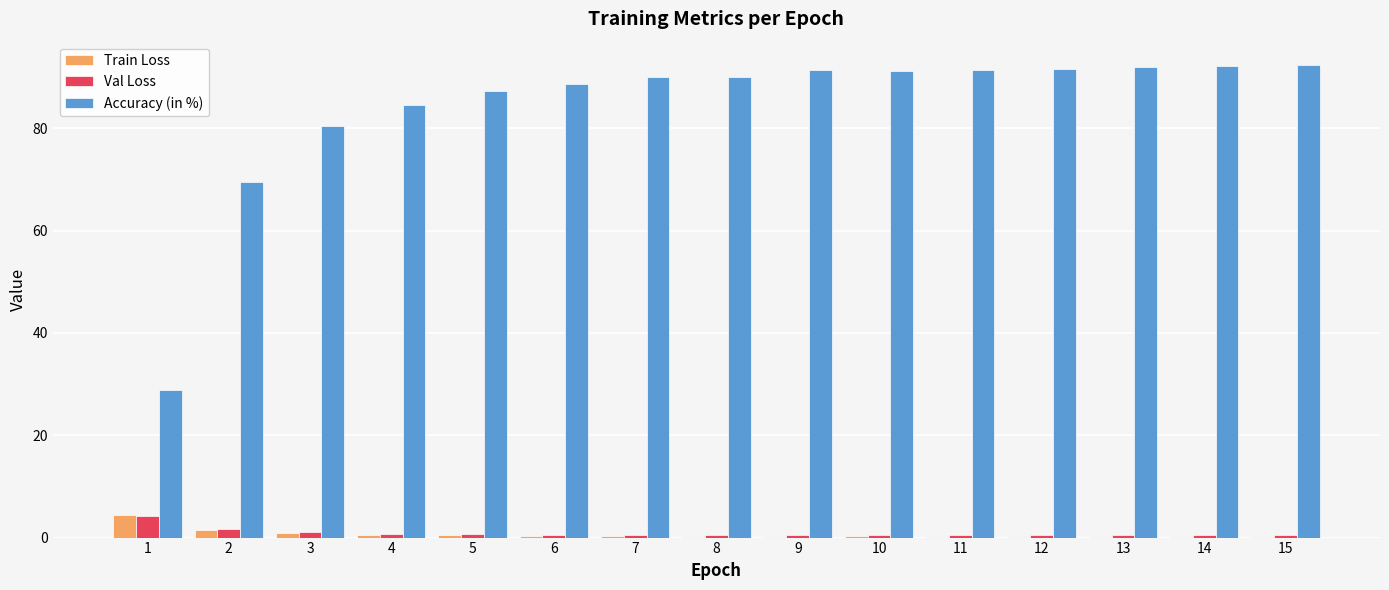

Is the value of Train Loss at 4 greater than the value of Accuracy (in %) at 6?

No